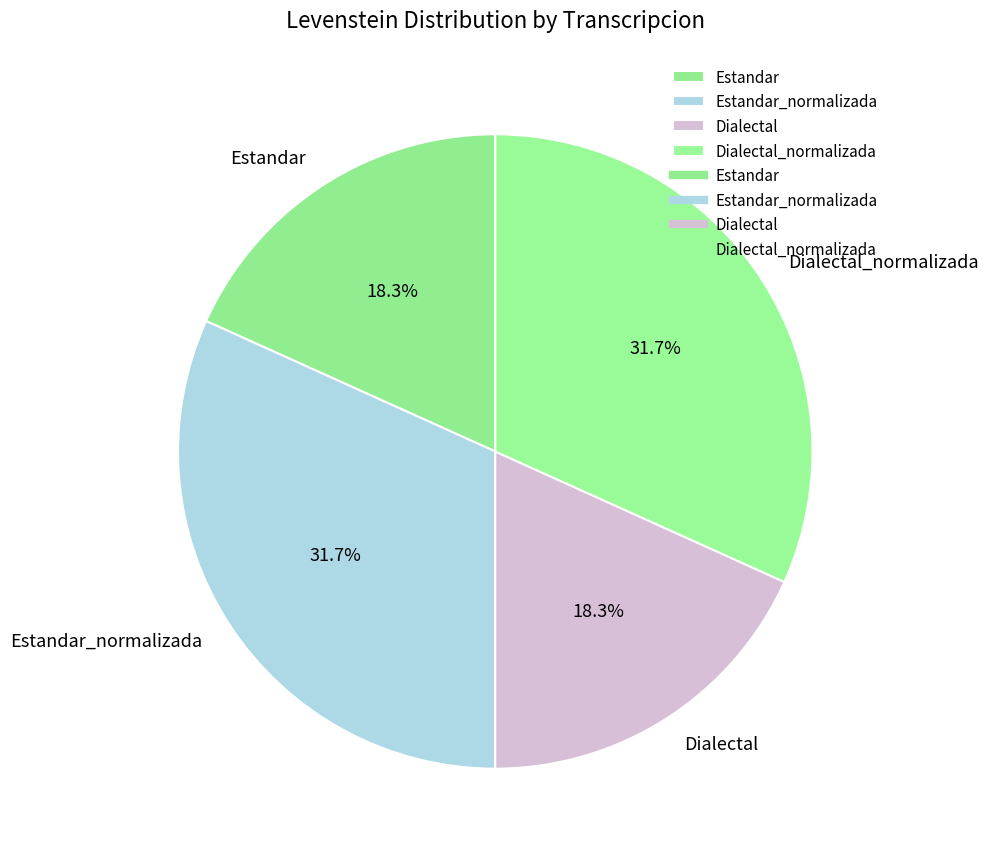

Is it true that Estandar_normalizada is 22% of the pie?

False